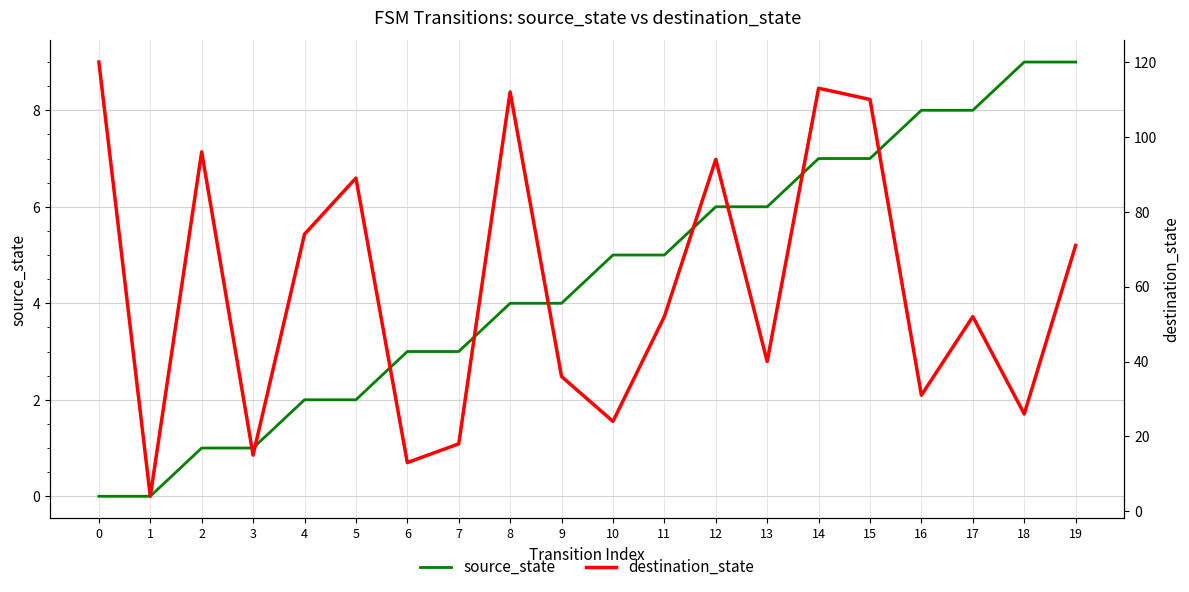

Reading left to right, transcribe all the data shown in this chart.

source_state: 0=0	1=0	2=1	3=1	4=2	5=2	6=3	7=3	8=4	9=4	10=5	11=5	12=6	13=6	14=7	15=7	16=8	17=8	18=9	19=9
destination_state: 0=120	1=4	2=96	3=15	4=74	5=89	6=13	7=18	8=112	9=36	10=24	11=52	12=94	13=40	14=113	15=110	16=31	17=52	18=26	19=71